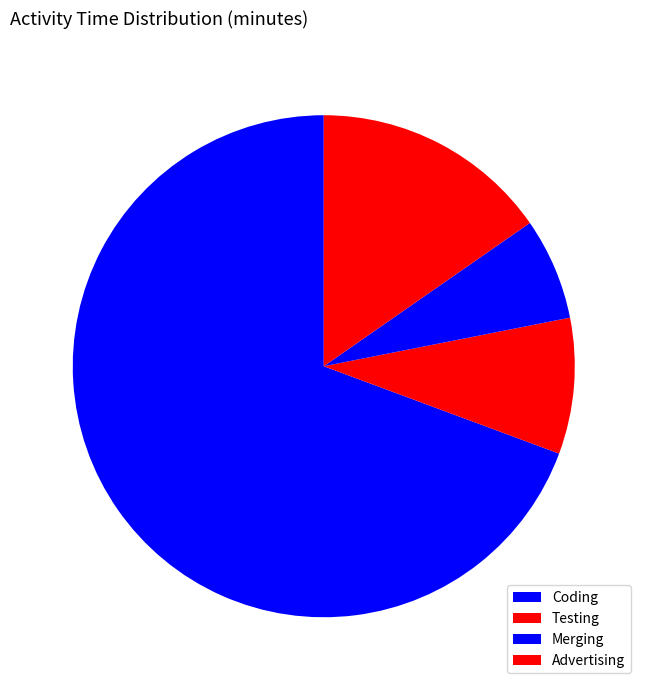

What is the ratio of the value at Advertising to the value at Coding?

0.2